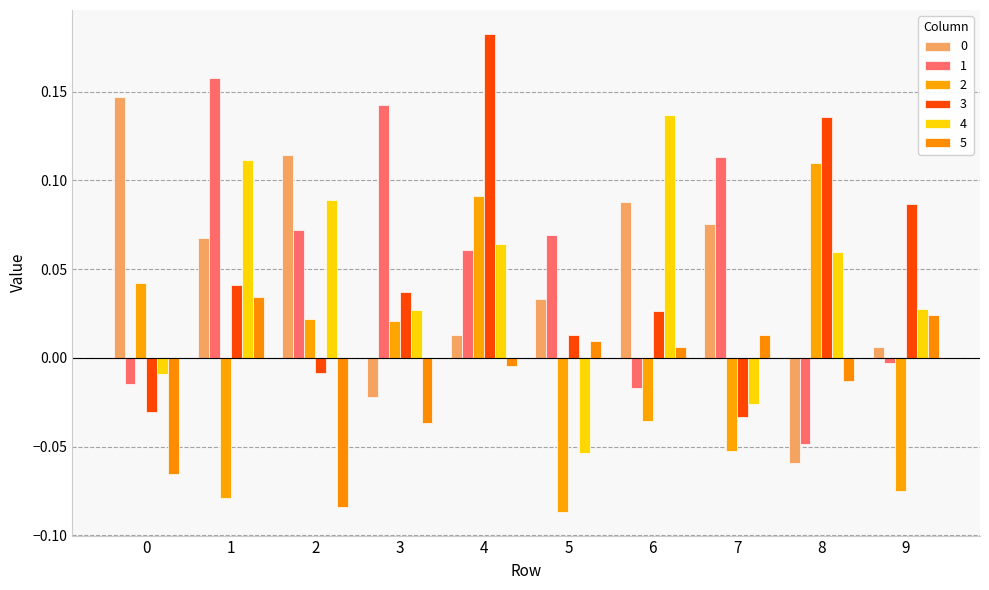

Rank the series by their maximum value, from lowest to highest.

5, 2, 4, 0, 1, 3